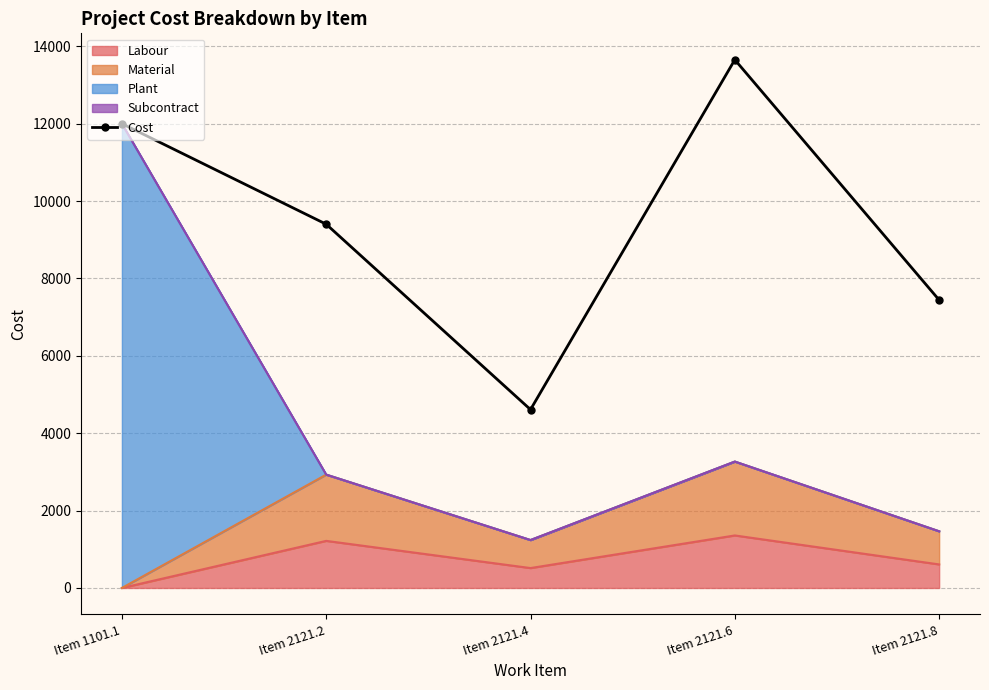

What position from the left is Item 2121.2?

2